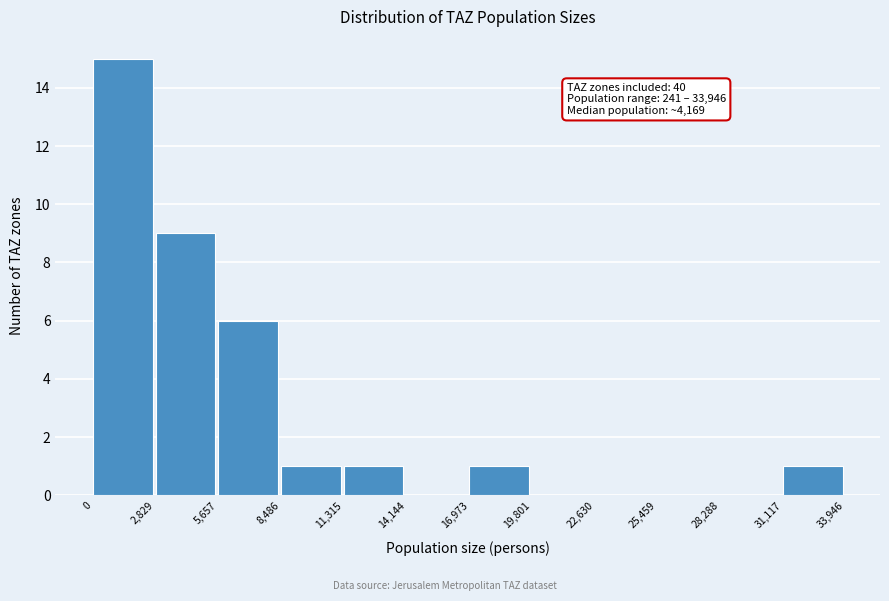

Which range on the x-axis has the tallest bar?

0 to 2,829